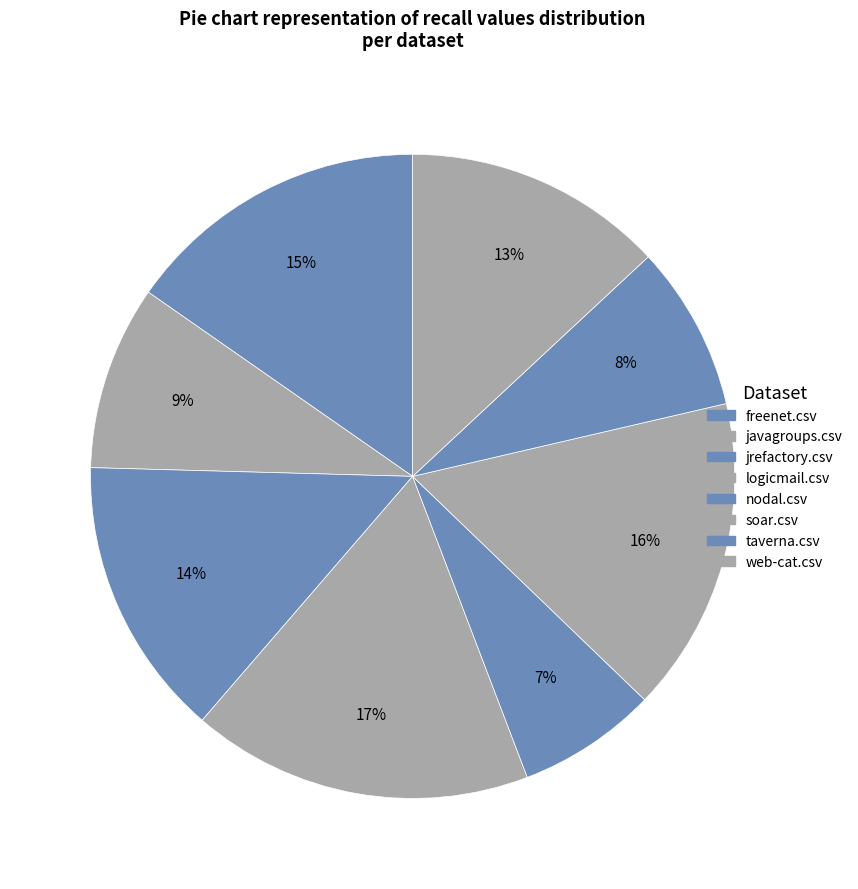

Does any single category account for the majority?

No